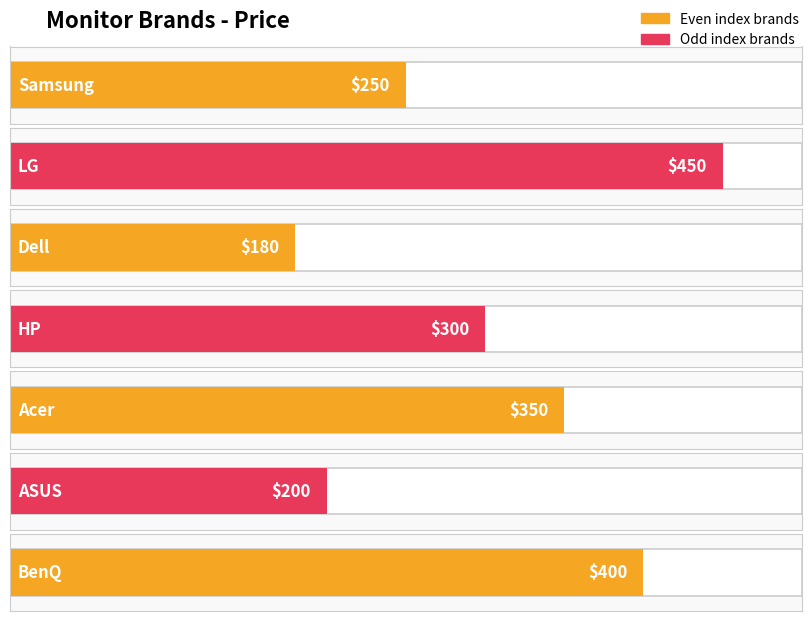

Are the bars horizontal?

Yes